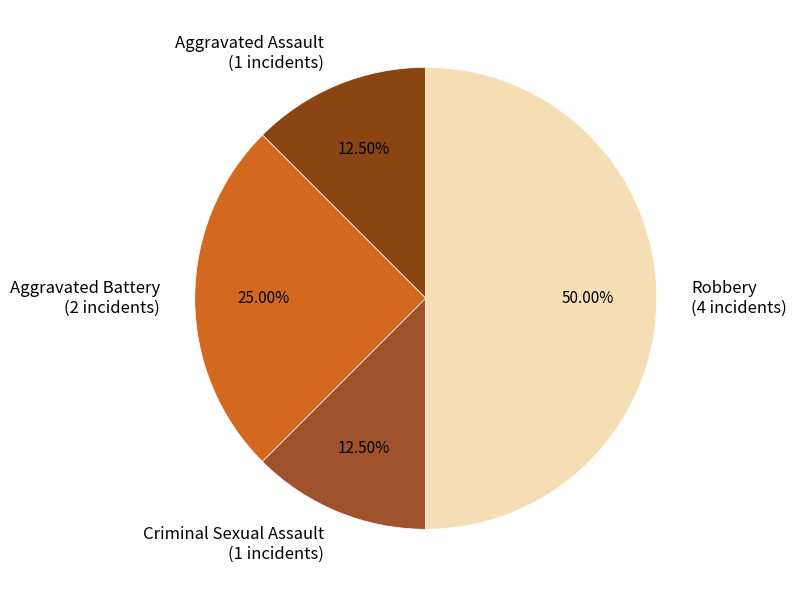

Is the sum of Aggravated Assault and Robbery greater than half?

Yes